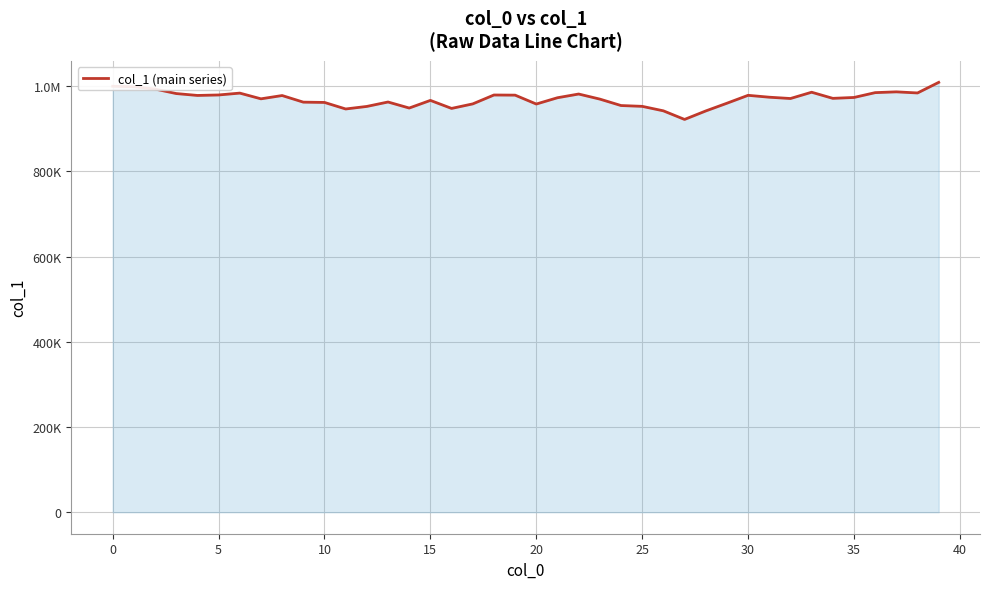

True or false: there are more than 0 points higher than both neighbors.

True